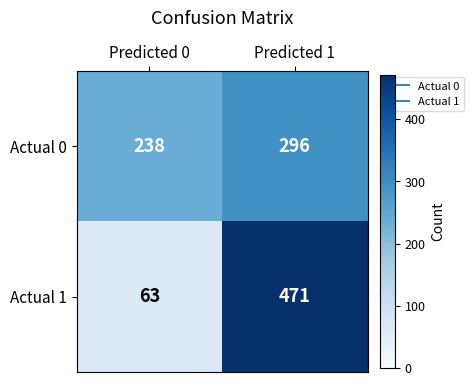

At which label is Actual 0 closest to 267?

Predicted 0